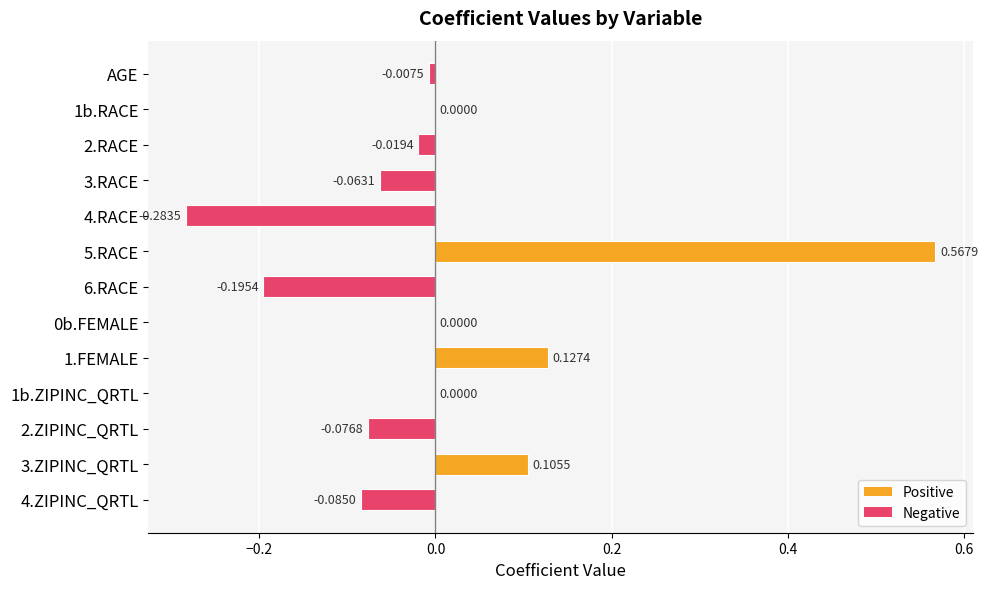

Which has a higher value, 4.ZIPINC_QRTL or 1b.ZIPINC_QRTL?

1b.ZIPINC_QRTL